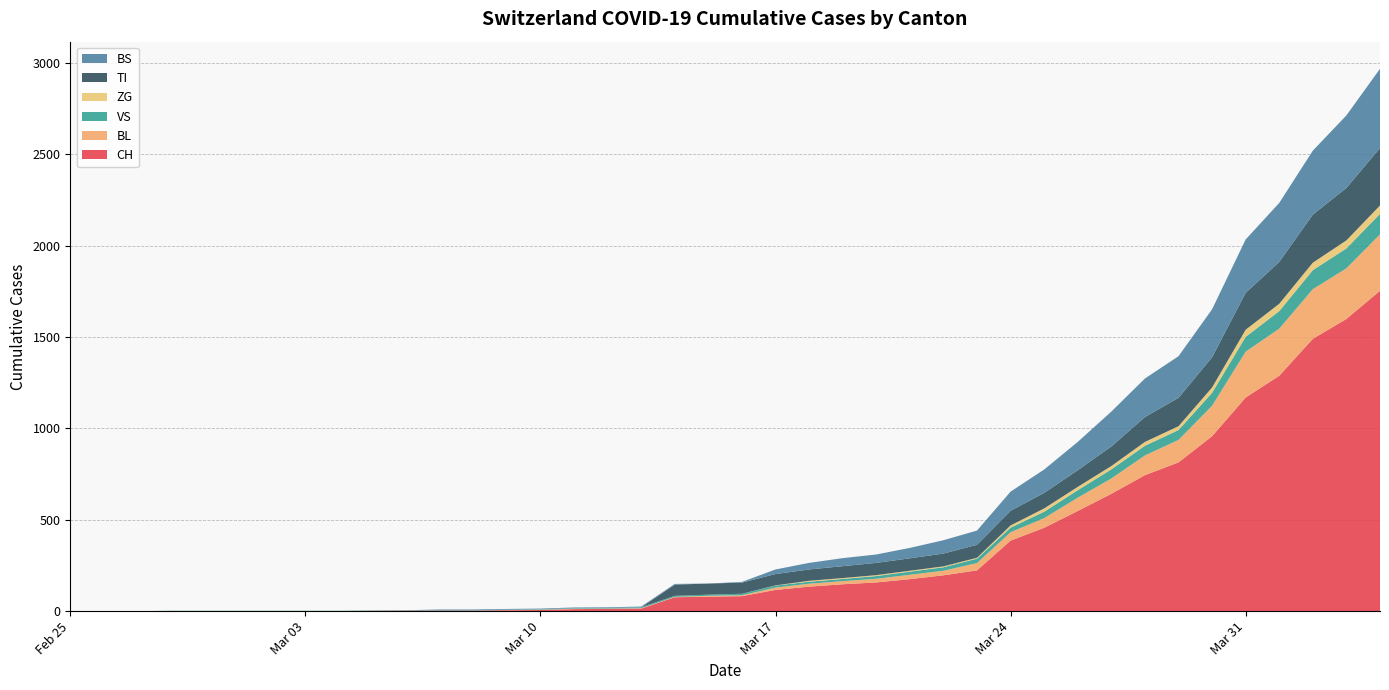

Reading left to right, what are all the values shown in this chart?

CH: 2020-02-25=0	2020-02-26=0	2020-02-27=0	2020-02-28=0	2020-02-29=0	2020-03-01=0	2020-03-02=0	2020-03-03=0	2020-03-04=0	2020-03-05=2	2020-03-06=3	2020-03-07=3	2020-03-08=3	2020-03-09=5	2020-03-10=6	2020-03-11=11	2020-03-12=12	2020-03-13=14	2020-03-14=76	2020-03-15=79	2020-03-16=82	2020-03-17=116	2020-03-18=134	2020-03-19=147	2020-03-20=157	2020-03-21=175	2020-03-22=196	2020-03-23=223	2020-03-24=386	2020-03-25=456	2020-03-26=548	2020-03-27=642	2020-03-28=744	2020-03-29=814	2020-03-30=957	2020-03-31=1169	2020-04-01=1288	2020-04-02=1490	2020-04-03=1599	2020-04-04=1753
BL: 2020-02-25=0	2020-02-26=0	2020-02-27=0	2020-02-28=0	2020-02-29=0	2020-03-01=0	2020-03-02=0	2020-03-03=0	2020-03-04=0	2020-03-05=0	2020-03-06=0	2020-03-07=0	2020-03-08=0	2020-03-09=1	2020-03-10=2	2020-03-11=2	2020-03-12=2	2020-03-13=2	2020-03-14=2	2020-03-15=5	2020-03-16=5	2020-03-17=13	2020-03-18=16	2020-03-19=17	2020-03-20=20	2020-03-21=24	2020-03-22=25	2020-03-23=40	2020-03-24=46	2020-03-25=53	2020-03-26=73	2020-03-27=84	2020-03-28=108	2020-03-29=123	2020-03-30=167	2020-03-31=251	2020-04-01=258	2020-04-02=272	2020-04-03=277	2020-04-04=309
VS: 2020-02-25=0	2020-02-26=0	2020-02-27=0	2020-02-28=2	2020-02-29=2	2020-03-01=2	2020-03-02=2	2020-03-03=2	2020-03-04=2	2020-03-05=2	2020-03-06=2	2020-03-07=2	2020-03-08=2	2020-03-09=2	2020-03-10=2	2020-03-11=3	2020-03-12=3	2020-03-13=5	2020-03-14=6	2020-03-15=6	2020-03-16=8	2020-03-17=11	2020-03-18=11	2020-03-19=12	2020-03-20=15	2020-03-21=17	2020-03-22=19	2020-03-23=24	2020-03-24=25	2020-03-25=35	2020-03-26=41	2020-03-27=50	2020-03-28=53	2020-03-29=54	2020-03-30=71	2020-03-31=81	2020-04-01=96	2020-04-02=104	2020-04-03=109	2020-04-04=112
ZG: 2020-02-25=0	2020-02-26=0	2020-02-27=0	2020-02-28=0	2020-02-29=0	2020-03-01=0	2020-03-02=0	2020-03-03=0	2020-03-04=0	2020-03-05=0	2020-03-06=0	2020-03-07=0	2020-03-08=0	2020-03-09=0	2020-03-10=0	2020-03-11=0	2020-03-12=0	2020-03-13=0	2020-03-14=0	2020-03-15=0	2020-03-16=0	2020-03-17=1	2020-03-18=5	2020-03-19=5	2020-03-20=5	2020-03-21=5	2020-03-22=5	2020-03-23=5	2020-03-24=12	2020-03-25=18	2020-03-26=18	2020-03-27=18	2020-03-28=21	2020-03-29=21	2020-03-30=29	2020-03-31=39	2020-04-01=40	2020-04-02=41	2020-04-03=44	2020-04-04=46
TI: 2020-02-25=0	2020-02-26=0	2020-02-27=0	2020-02-28=0	2020-02-29=0	2020-03-01=0	2020-03-02=0	2020-03-03=0	2020-03-04=0	2020-03-05=0	2020-03-06=0	2020-03-07=0	2020-03-08=0	2020-03-09=0	2020-03-10=0	2020-03-11=0	2020-03-12=0	2020-03-13=0	2020-03-14=61	2020-03-15=61	2020-03-16=61	2020-03-17=62	2020-03-18=62	2020-03-19=65	2020-03-20=67	2020-03-21=68	2020-03-22=70	2020-03-23=71	2020-03-24=80	2020-03-25=85	2020-03-26=91	2020-03-27=107	2020-03-28=136	2020-03-29=155	2020-03-30=165	2020-03-31=202	2020-04-01=229	2020-04-02=263	2020-04-03=287	2020-04-04=314
BS: 2020-02-25=0	2020-02-26=0	2020-02-27=0	2020-02-28=0	2020-02-29=0	2020-03-01=0	2020-03-02=0	2020-03-03=0	2020-03-04=0	2020-03-05=0	2020-03-06=0	2020-03-07=4	2020-03-08=4	2020-03-09=4	2020-03-10=4	2020-03-11=4	2020-03-12=4	2020-03-13=4	2020-03-14=4	2020-03-15=0	2020-03-16=4	2020-03-17=25	2020-03-18=36	2020-03-19=44	2020-03-20=46	2020-03-21=57	2020-03-22=73	2020-03-23=78	2020-03-24=105	2020-03-25=128	2020-03-26=155	2020-03-27=191	2020-03-28=211	2020-03-29=228	2020-03-30=263	2020-03-31=292	2020-04-01=323	2020-04-02=350	2020-04-03=397	2020-04-04=434